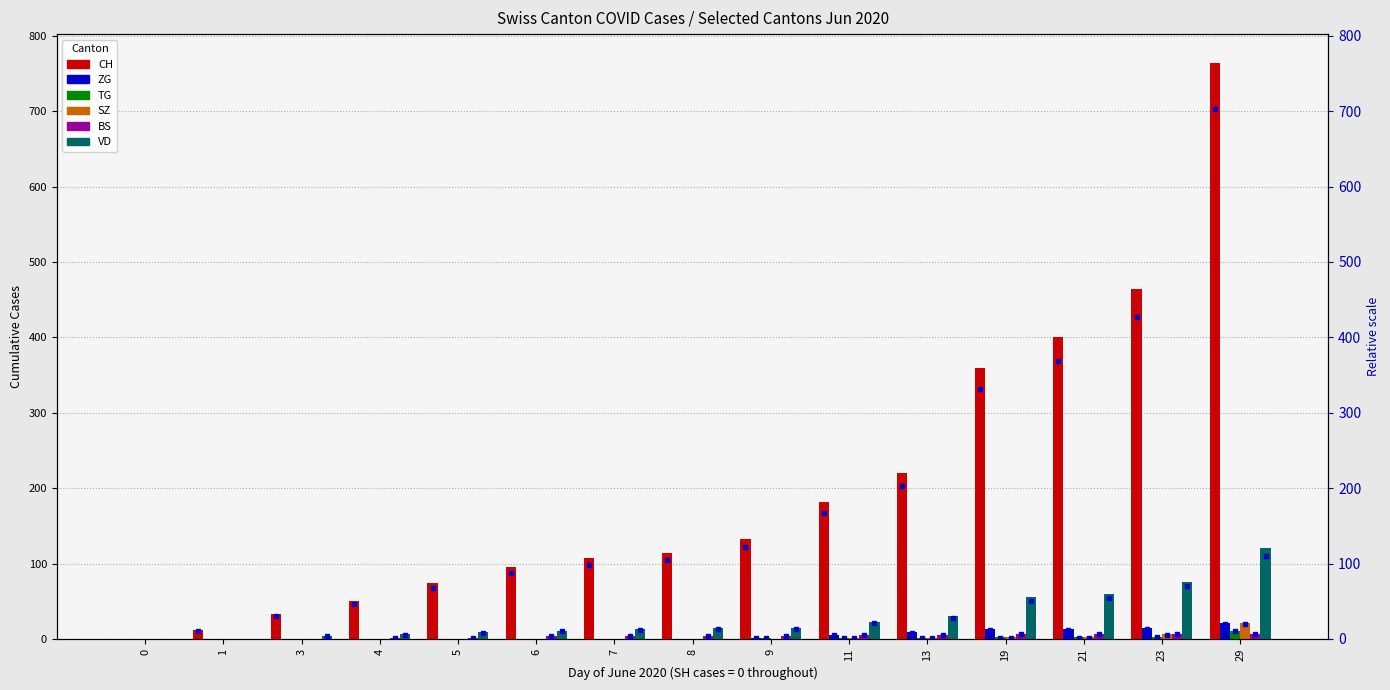

Which series changed the most between 11 and 21?

CH